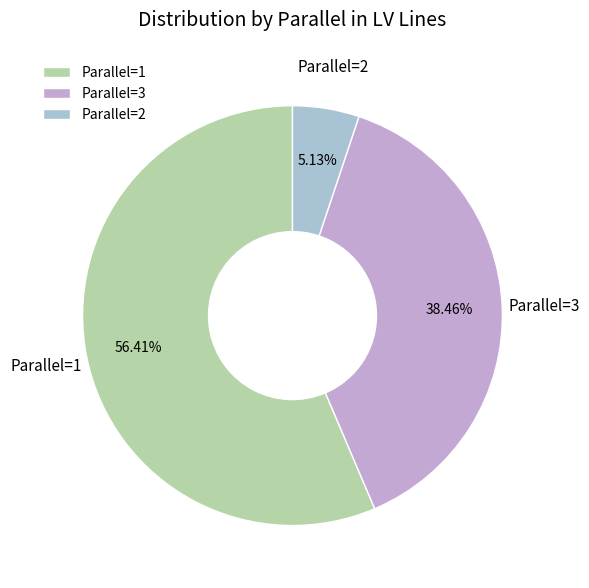

Is the sum of Parallel=2 and Parallel=1 greater than half?

Yes